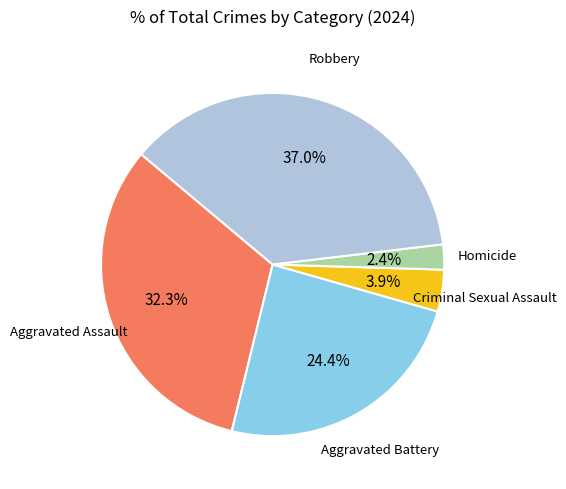

To the nearest percent, what is the average slice percentage?

20%